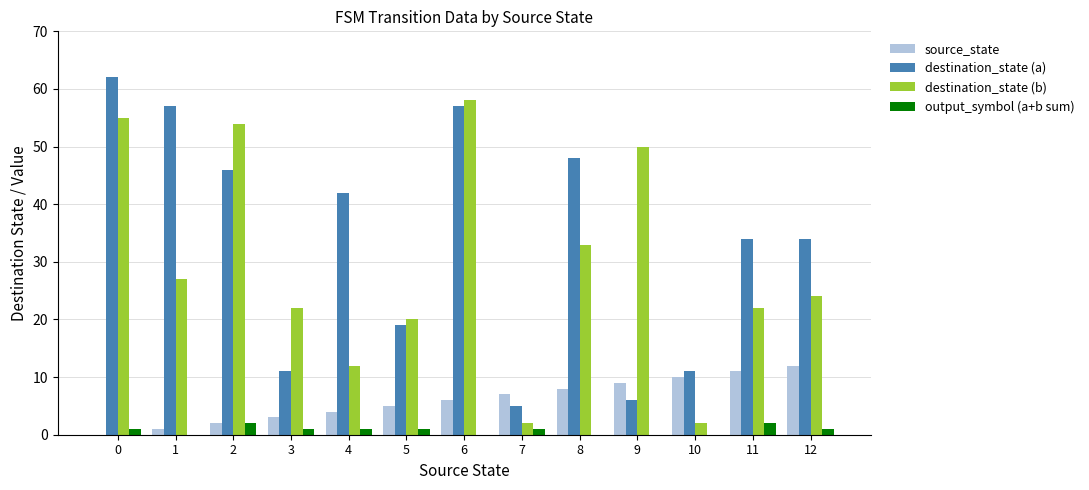

Between 6 and 9, which series saw the biggest shift?

destination_state (a)